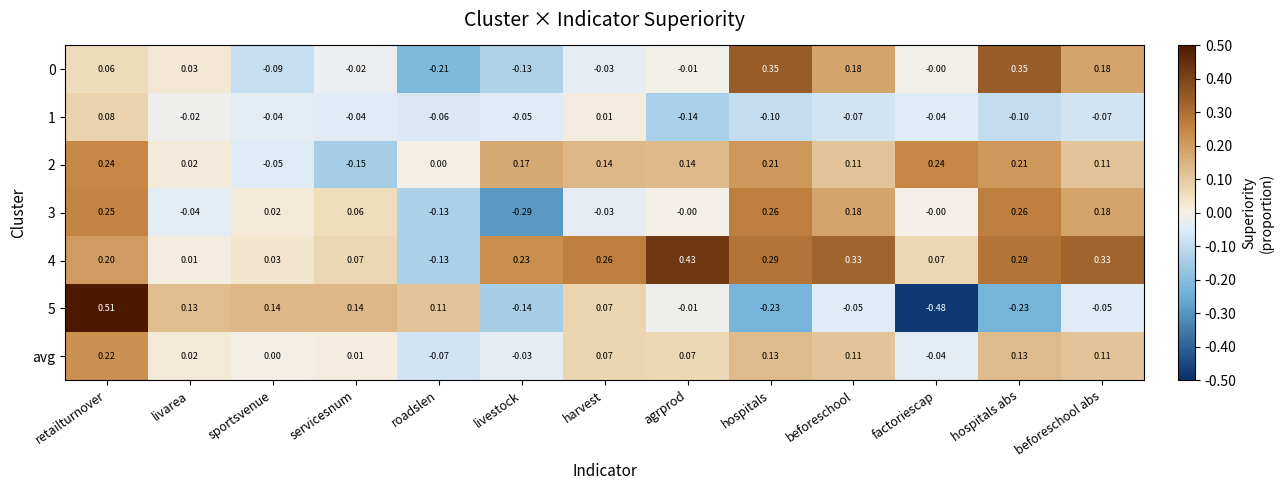

At which category is the sum across all series the highest?

retailturnover